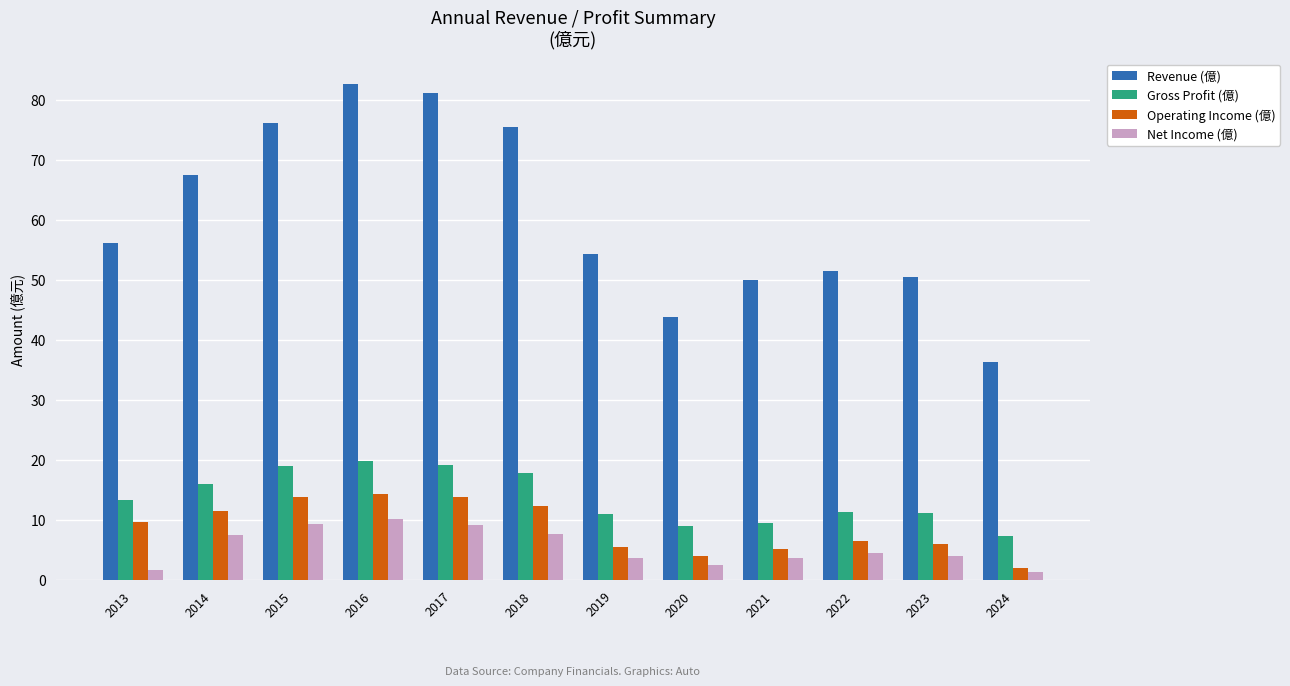

At which label does Gross Profit (億) reach its minimum?

2024